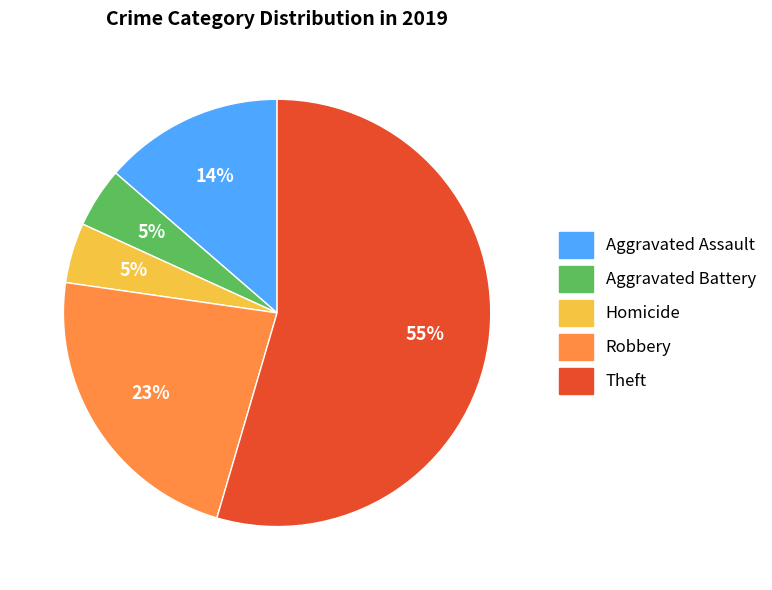

Is the sum of Homicide and Robbery greater than half?

No